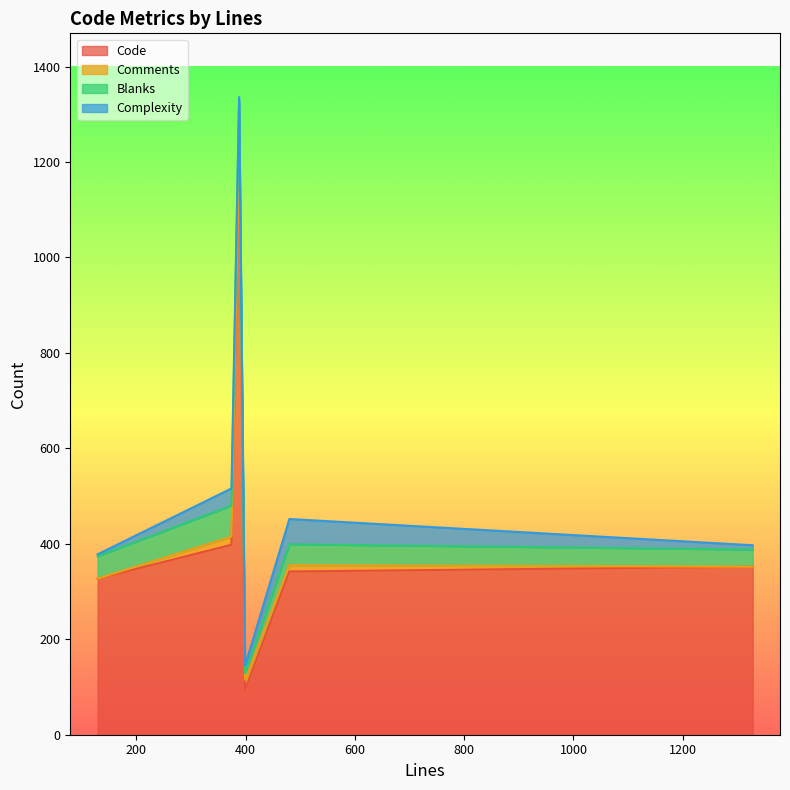

What is the highest value of the Code series?

1213